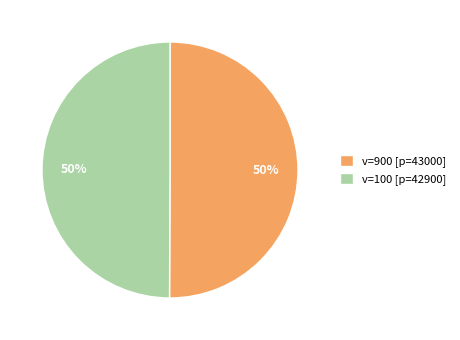

To the nearest percent, what percentage of the pie is v=100 [p=42900]?

50%